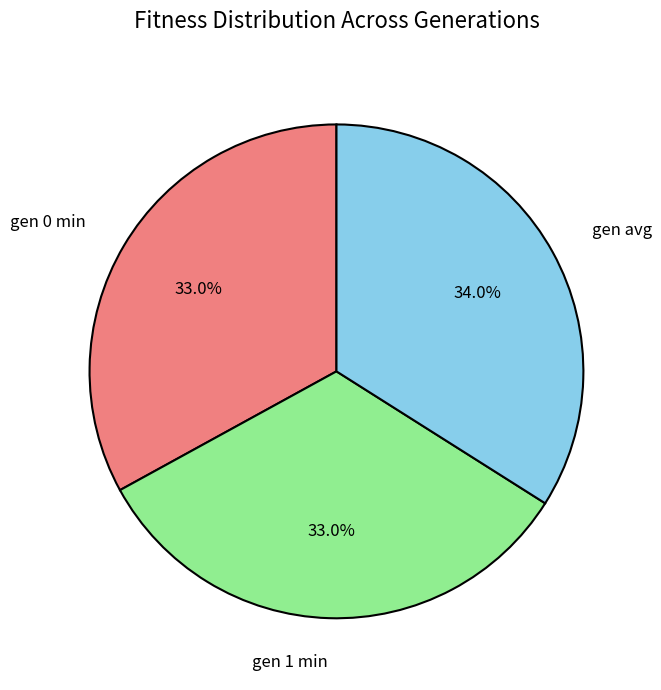

Which has a higher value, gen 0 min or gen avg?

gen avg